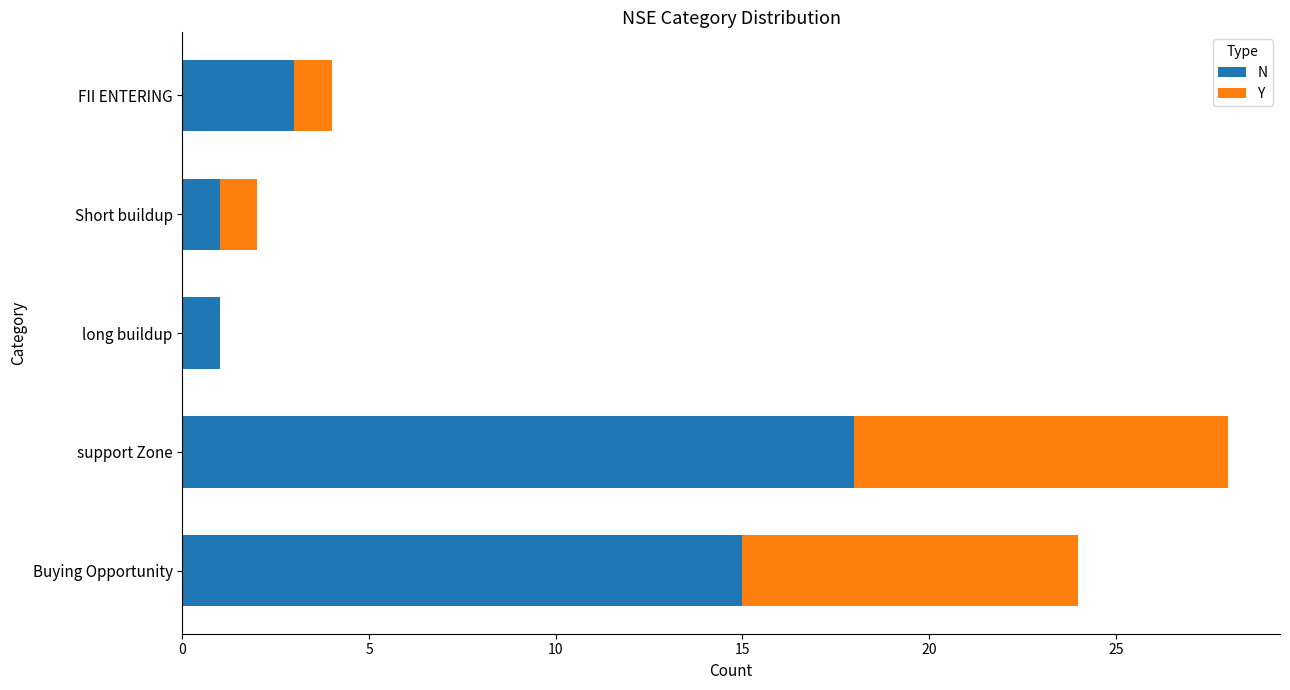

What is the total value across all series at FII ENTERING?

4